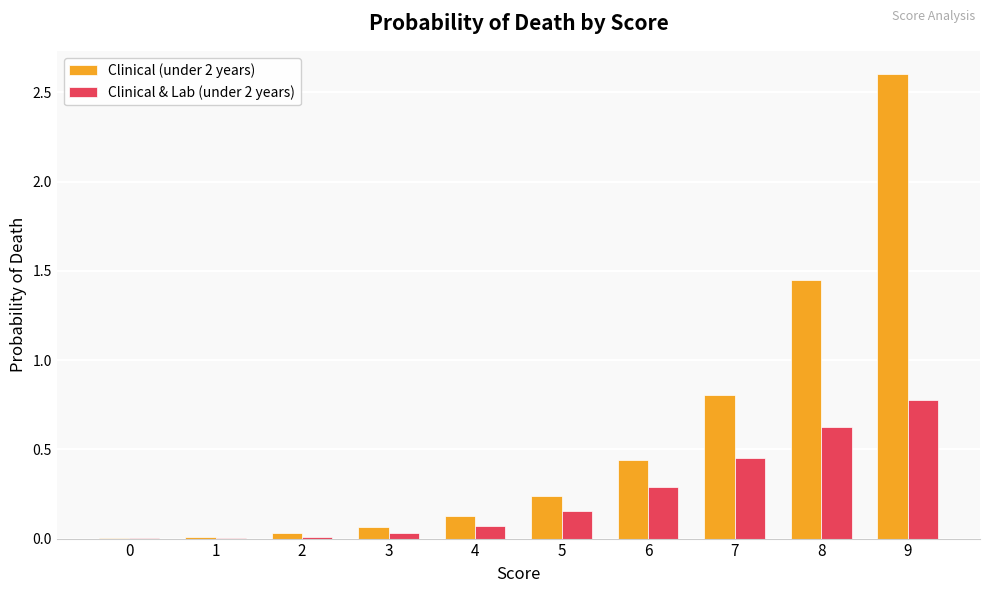

What is the maximum value shown in the chart?

2.6